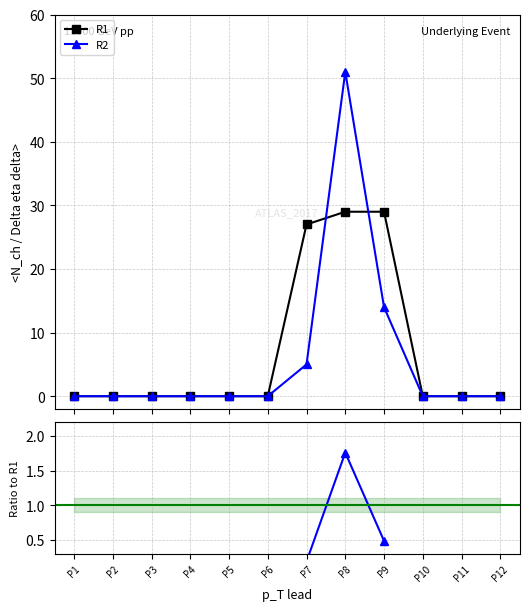

Rank the categories by R2 value from lowest to highest.

P1, P2, P3, P4, P5, P6, P10, P11, P12, P7, P9, P8